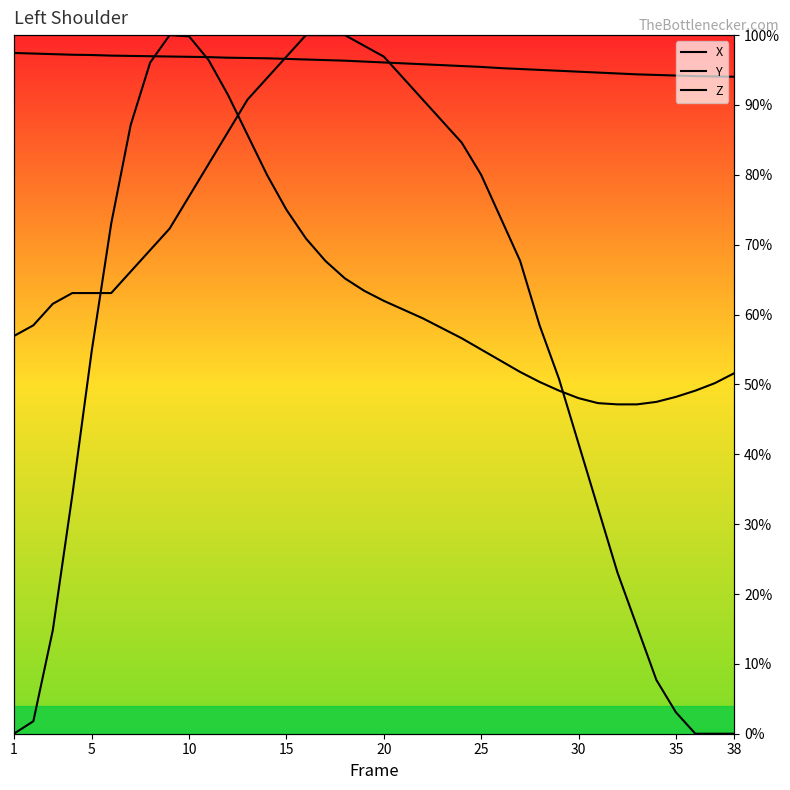

How many data points in X are less than 56?

19